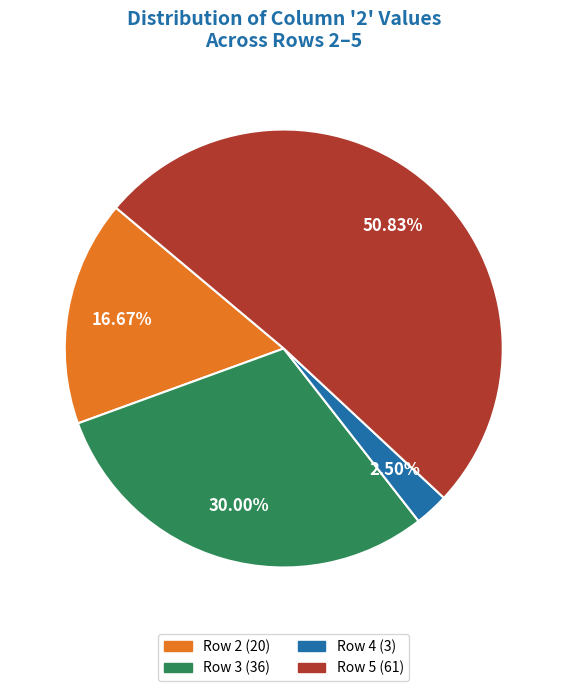

Do Row 3 (36) and Row 5 (61) together represent more than half of the pie?

Yes